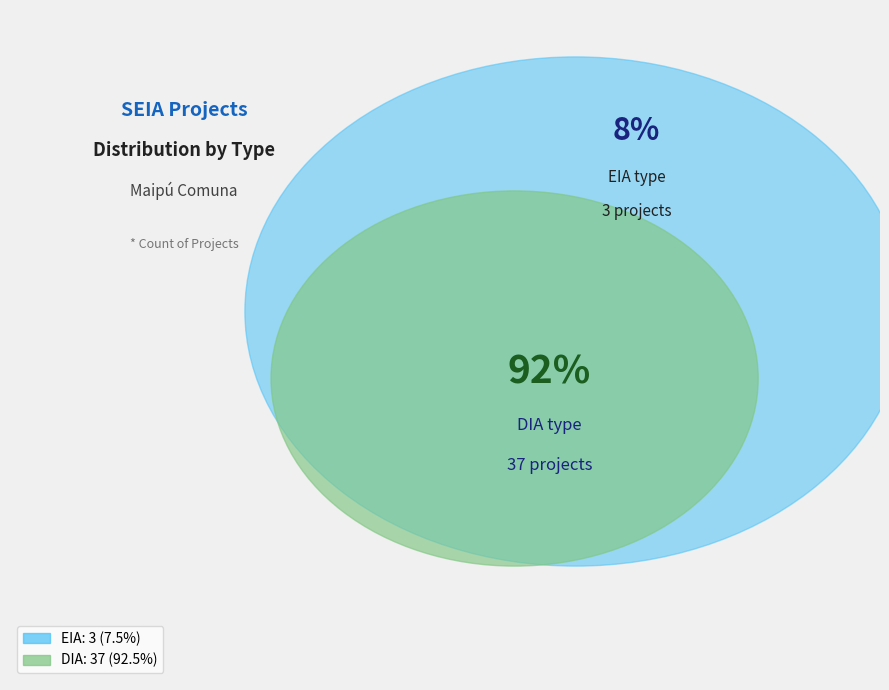

Count the number of slices in the pie.

2